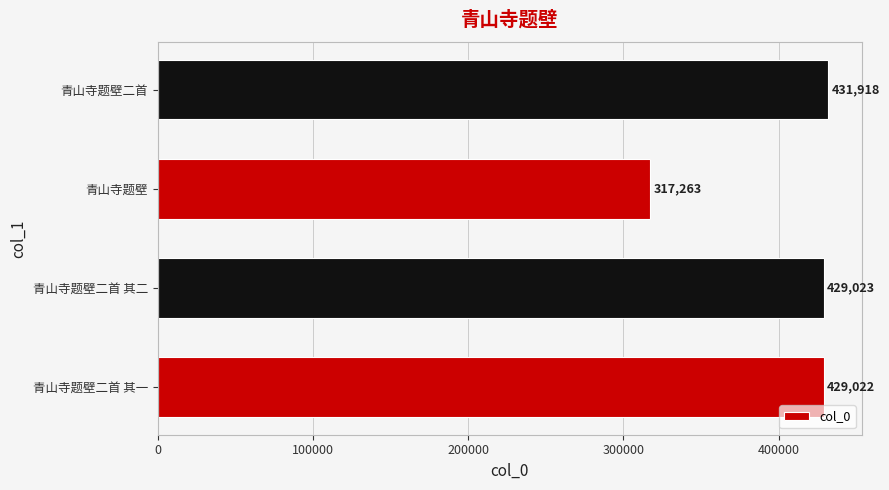

Is it true that the value at 青山寺题壁二首 其二 is 720794?

False